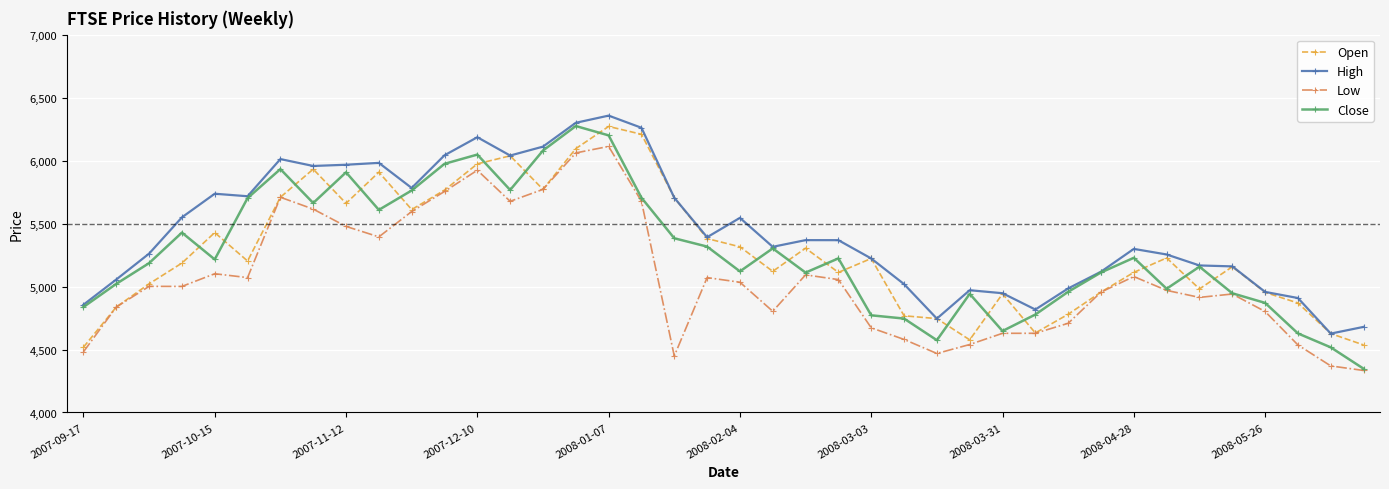

Which series has the largest total across all categories?

High